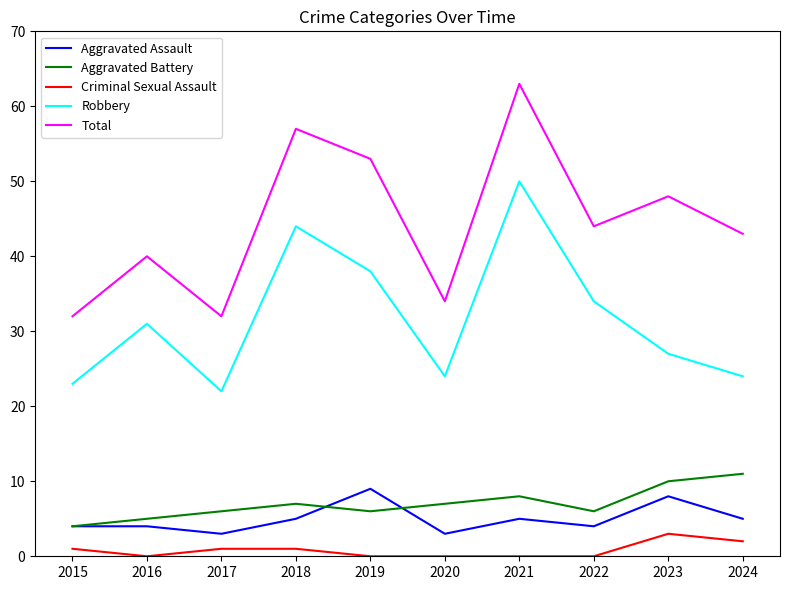

Reading right to left, list all the values displayed in this chart.

Aggravated Assault: 2024=5	2023=8	2022=4	2021=5	2020=3	2019=9	2018=5	2017=3	2016=4	2015=4
Aggravated Battery: 2024=11	2023=10	2022=6	2021=8	2020=7	2019=6	2018=7	2017=6	2016=5	2015=4
Criminal Sexual Assault: 2024=2	2023=3	2022=0	2021=0	2020=0	2019=0	2018=1	2017=1	2016=0	2015=1
Robbery: 2024=24	2023=27	2022=34	2021=50	2020=24	2019=38	2018=44	2017=22	2016=31	2015=23
Total: 2024=43	2023=48	2022=44	2021=63	2020=34	2019=53	2018=57	2017=32	2016=40	2015=32